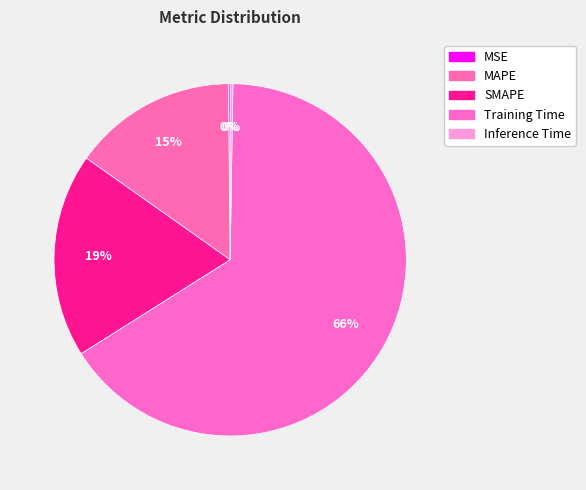

How many segments does this pie chart have?

5